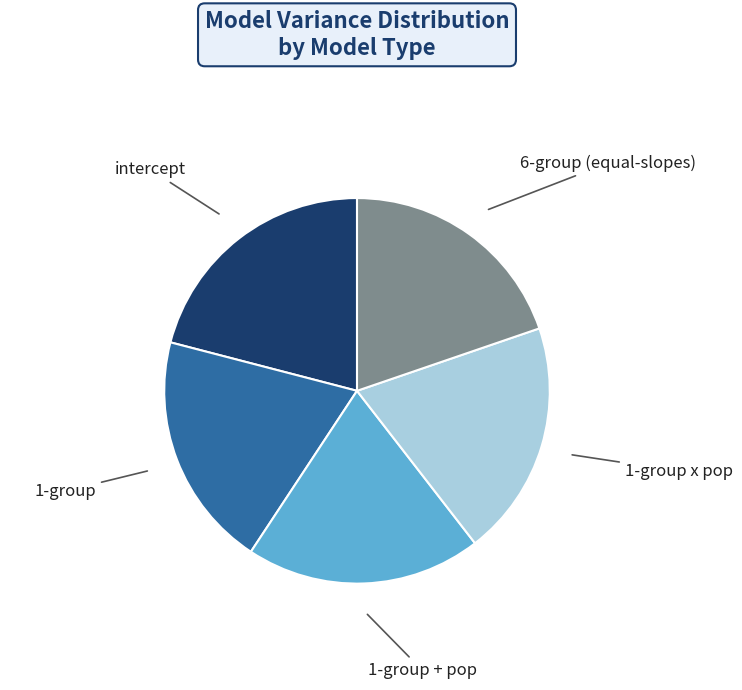

Is it true that 6-group (equal-slopes) is 20% of the pie?

True